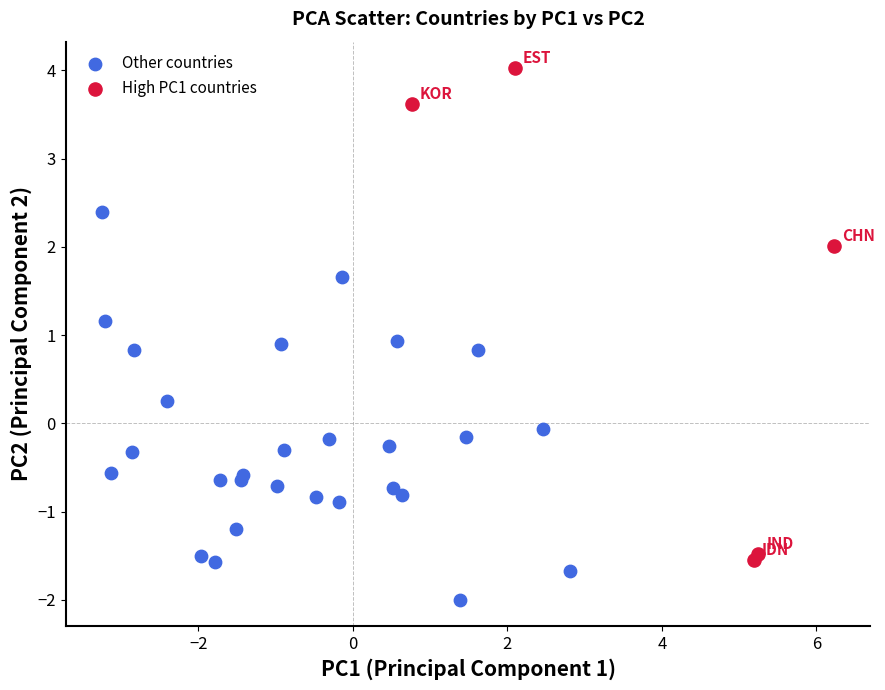

Which series reaches the maximum Y coordinate?

High PC1 countries